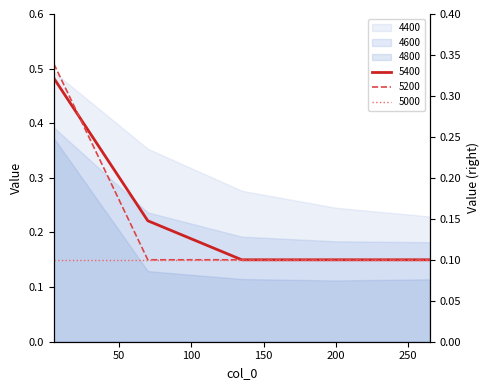

What is the sum of all 4600 values?

0.8